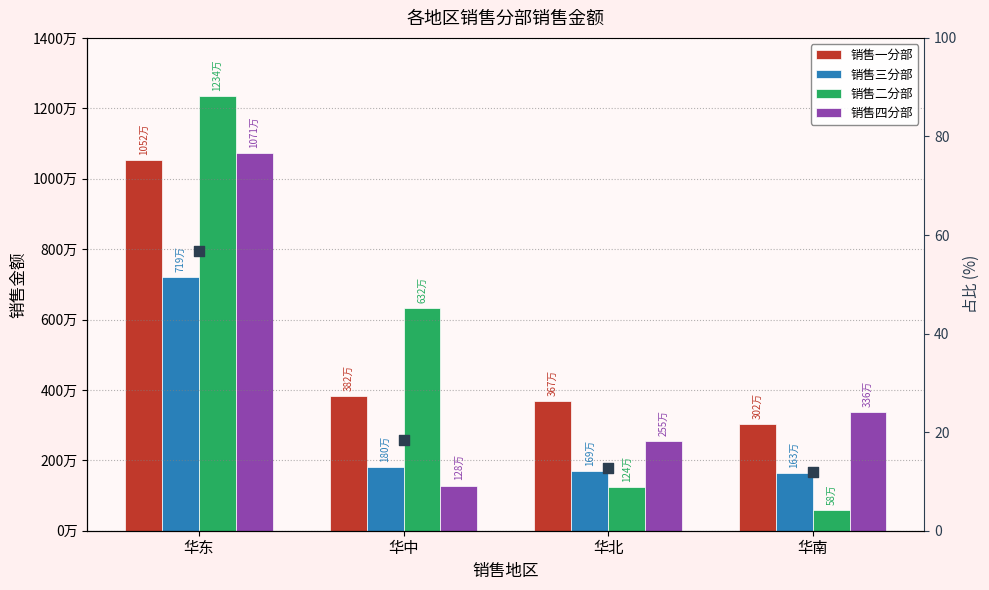

At which category is the sum across all series the highest?

华东